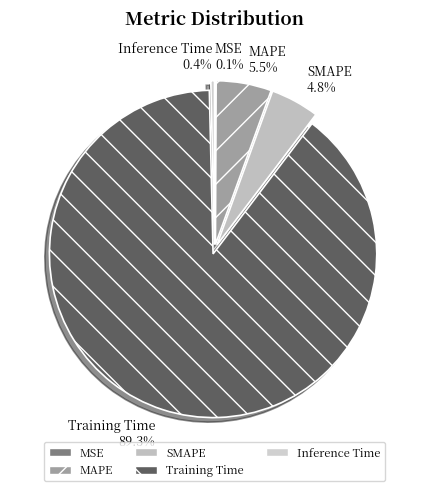

Which category accounts for the majority?

Training Time